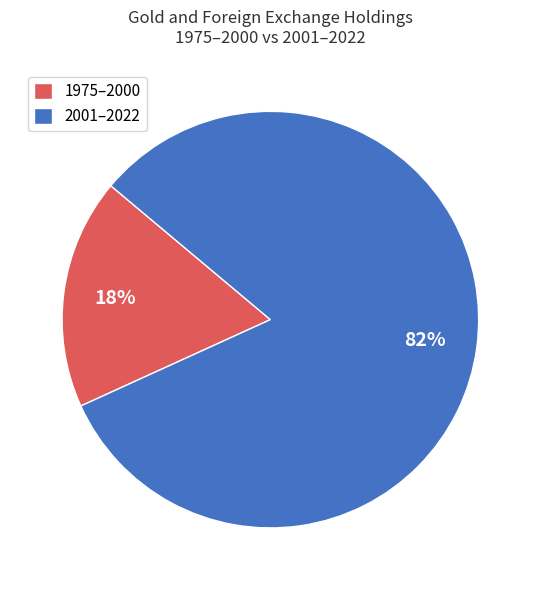

Which category has the smallest portion of the pie?

1975–2000